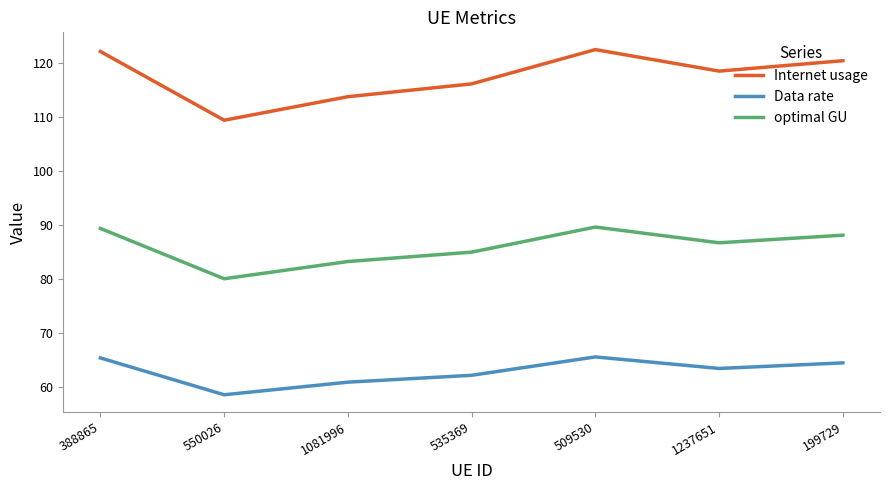

How many interior local valleys does the optimal GU series have?

2